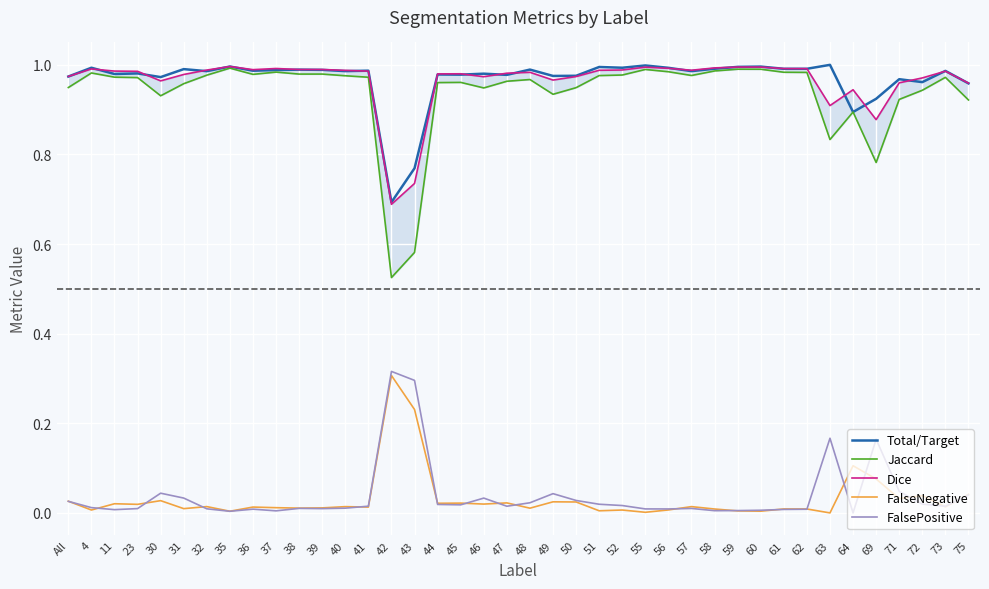

The Dice series shows 1.3 at 39. True or false?

False